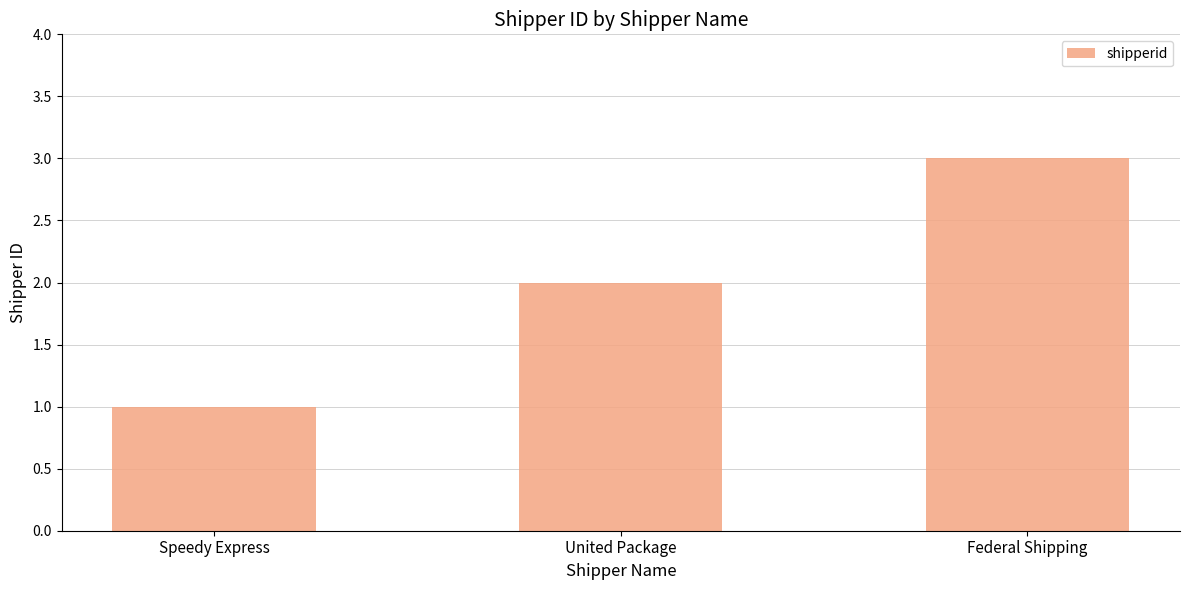

What is the change in value from United Package to Federal Shipping?

+1